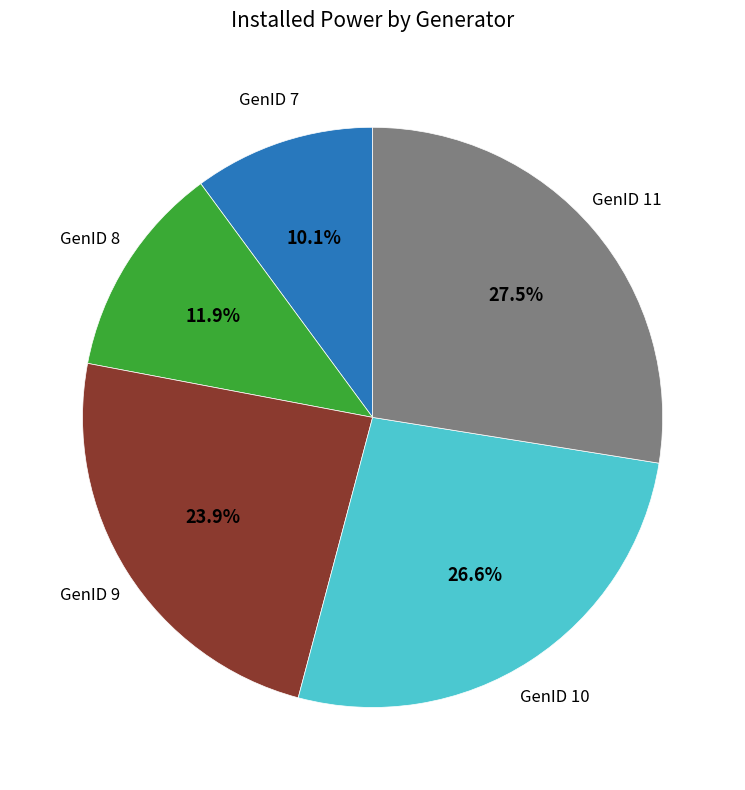

Count the number of slices in the pie.

5